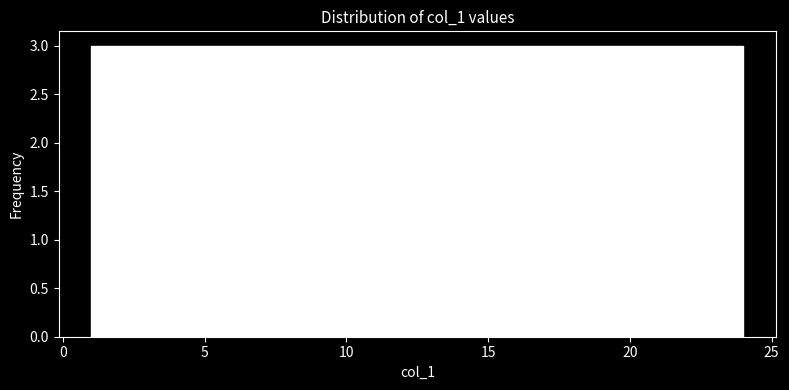

Reading left to right, transcribe this chart: for each bar, give the range it covers on the x-axis and its height. Neither the bar edges nor the heights are printed on the chart, so give them approximately, as read against the axes.

1.0 to 4.0: 3
4.0 to 7.0: 3
7.0 to 9.5: 3
9.5 to 12.5: 3
12.5 to 15.5: 3
15.5 to 18.5: 3
18.5 to 21.0: 3
21.0 to 24.0: 3